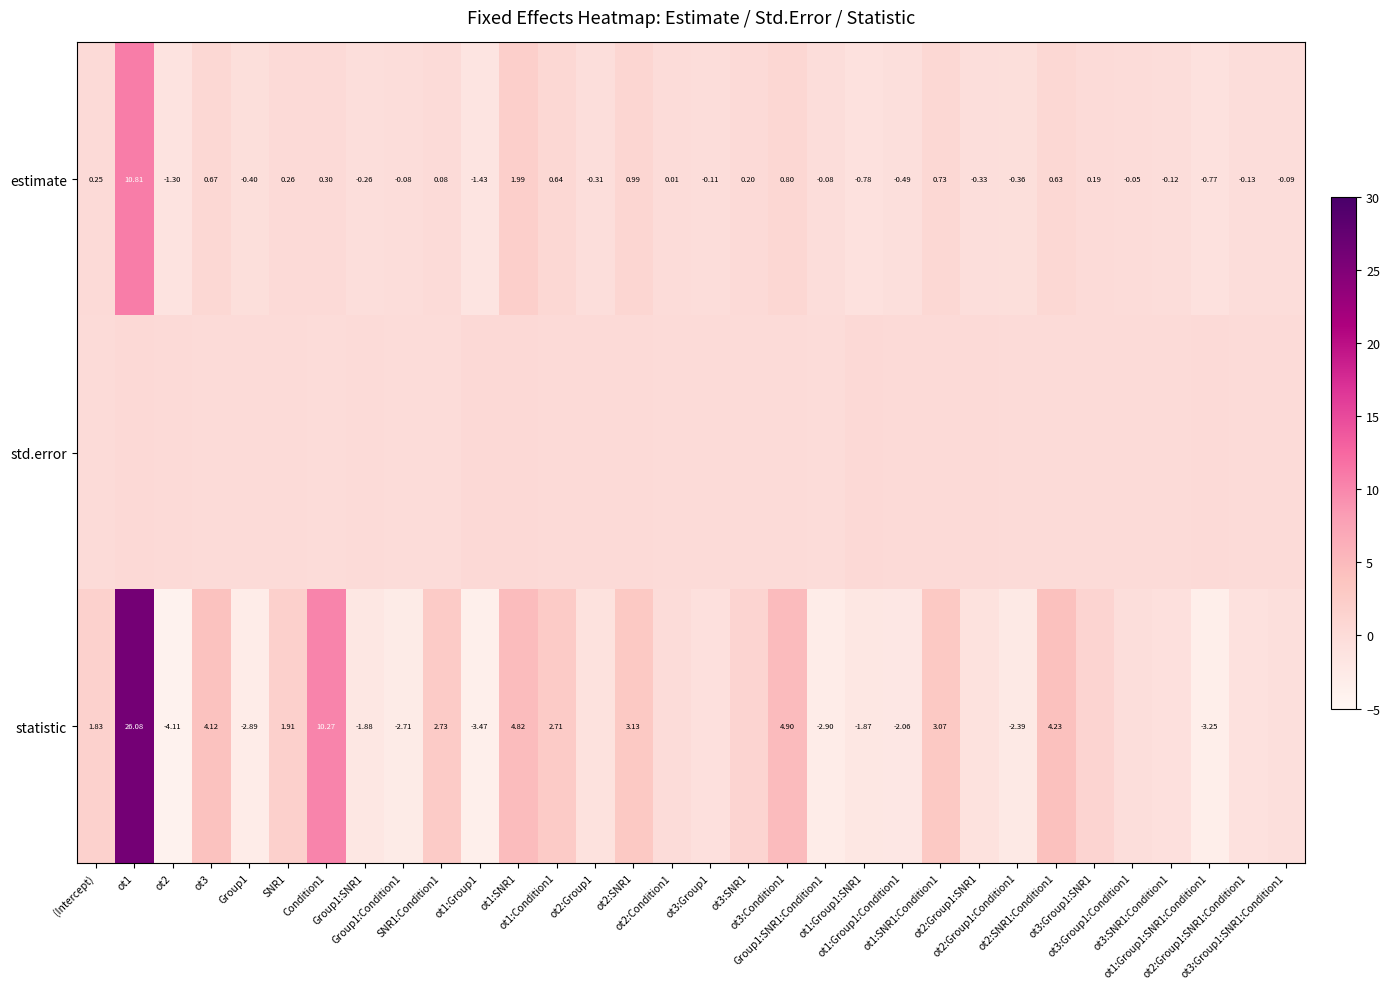

The value of estimate at Condition1 is 0.1. True or false?

False